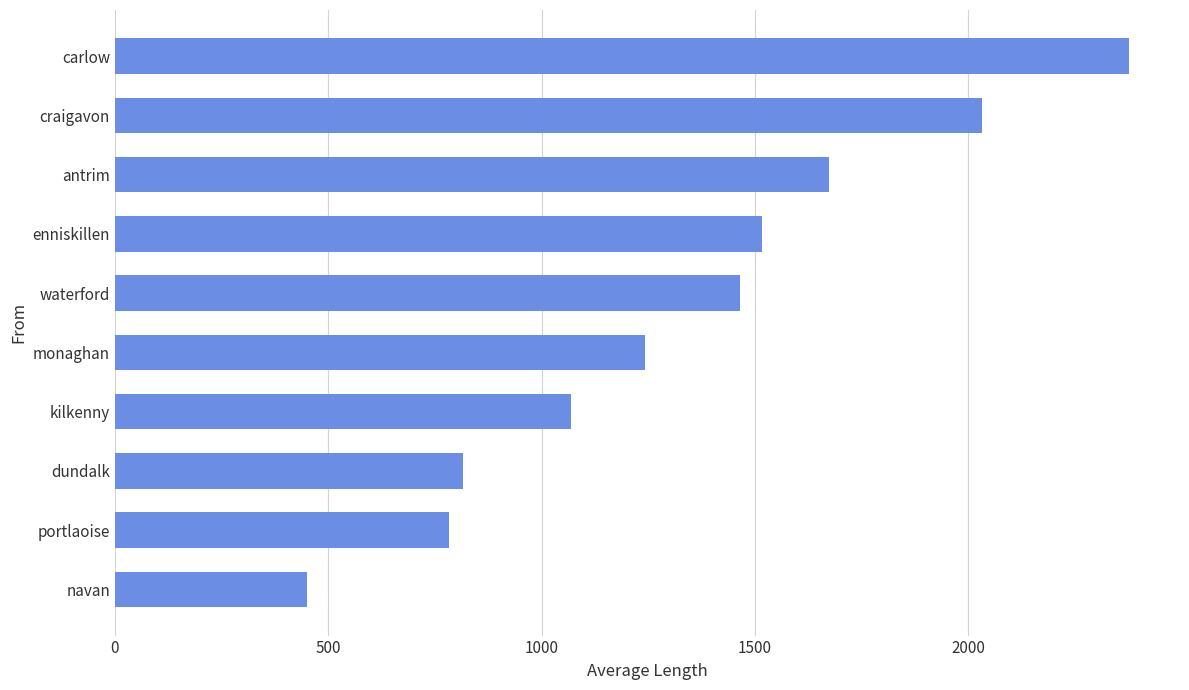

How many bars are there in total?

10